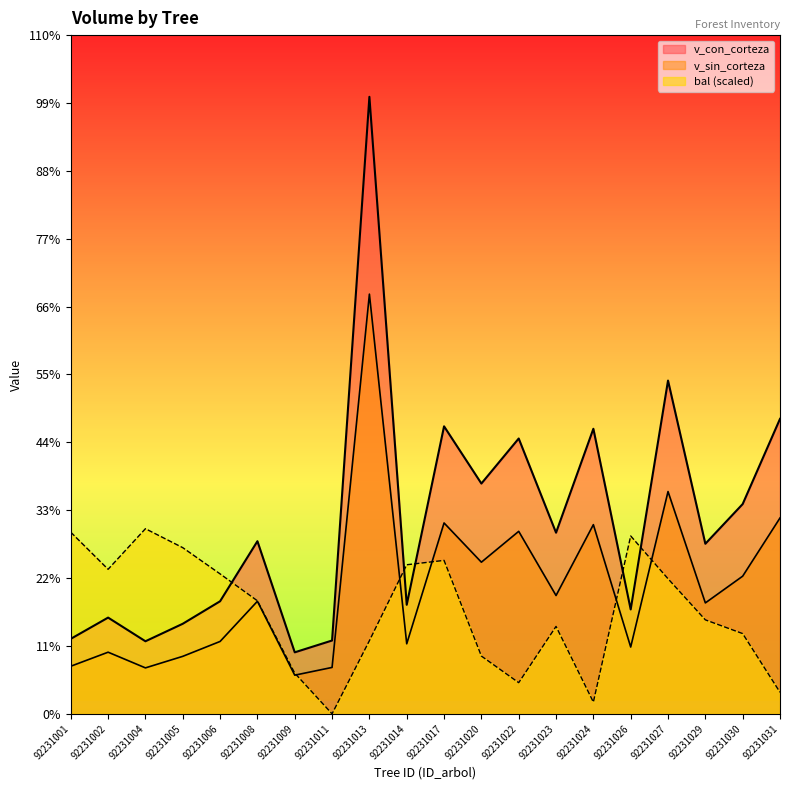

Rank the categories by bal value from highest to lowest.

92231004, 92231001, 92231026, 92231005, 92231017, 92231014, 92231002, 92231006, 92231027, 92231008, 92231029, 92231023, 92231030, 92231013, 92231020, 92231009, 92231022, 92231031, 92231024, 92231011